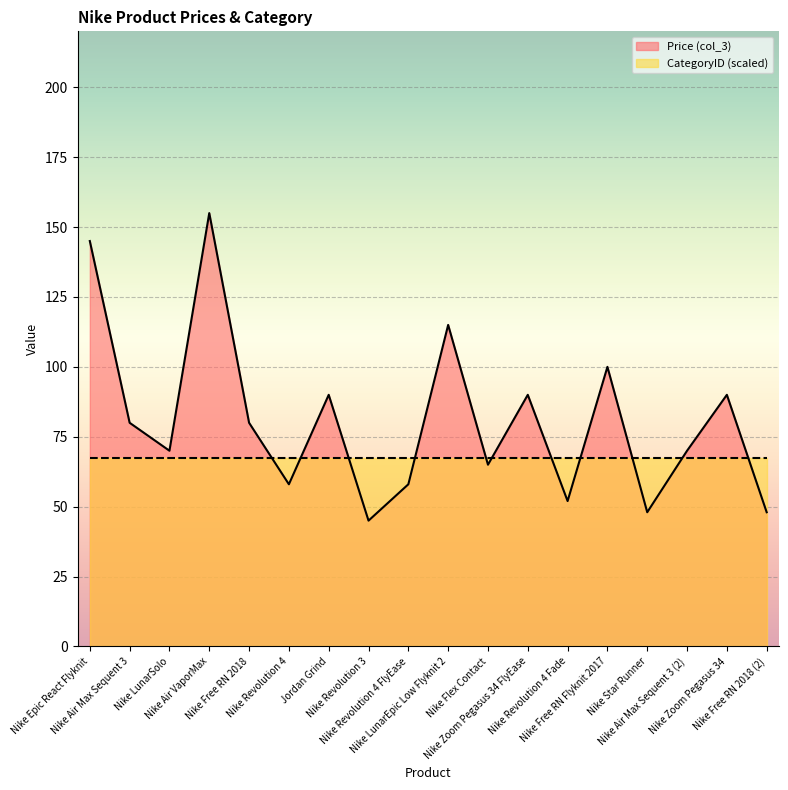

What position from the left is Nike Air VaporMax?

4